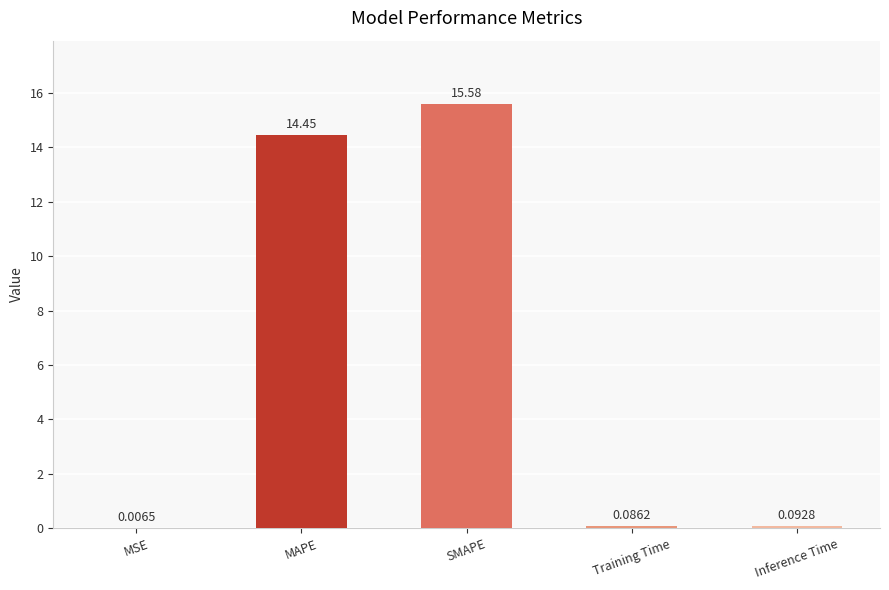

Is it true that the value at MAPE is 14.5?

True